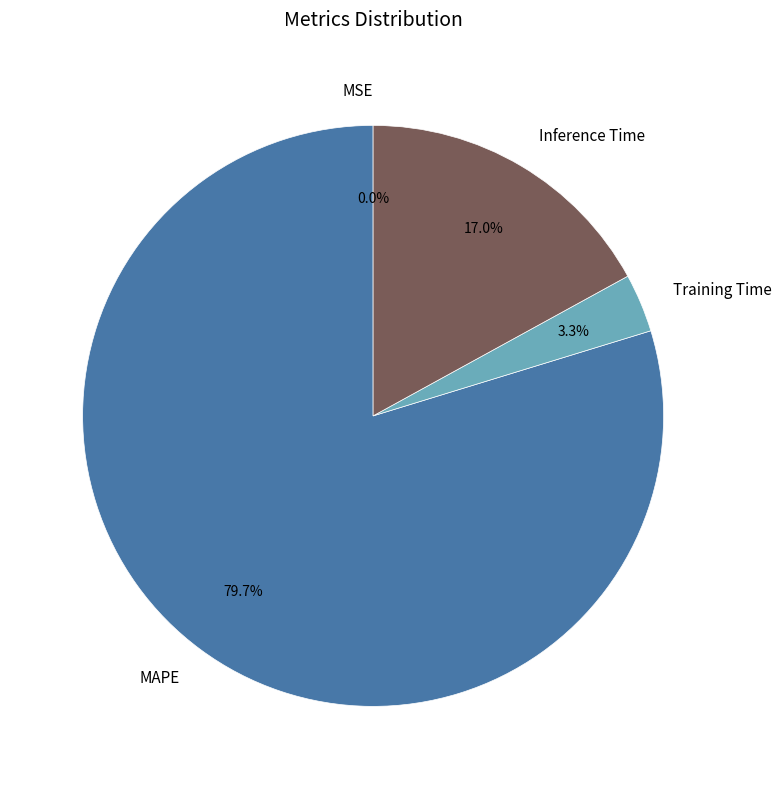

To the nearest percent, what is the combined percentage of MSE and Training Time?

3%